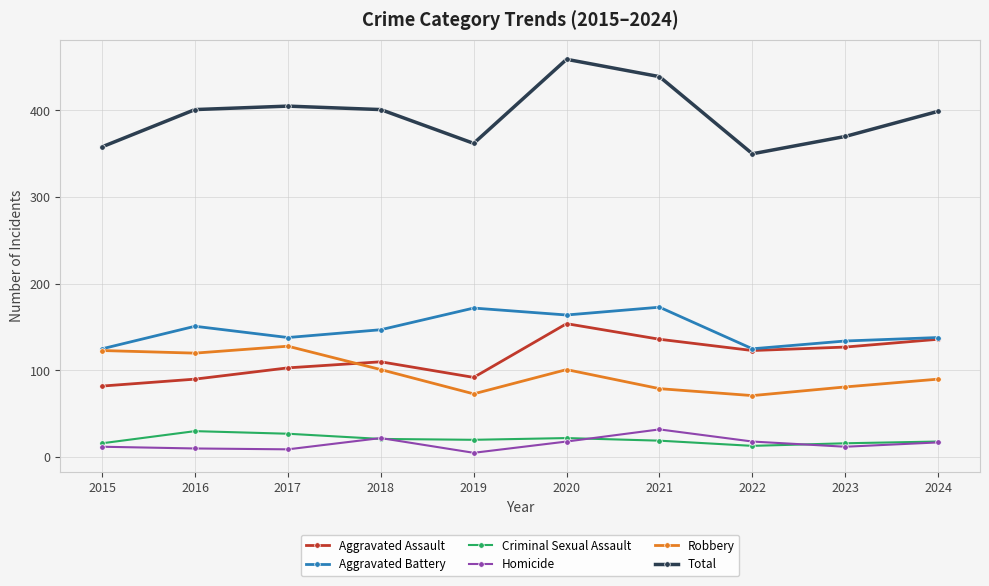

At which category does the chart reach its minimum across all series?

2019